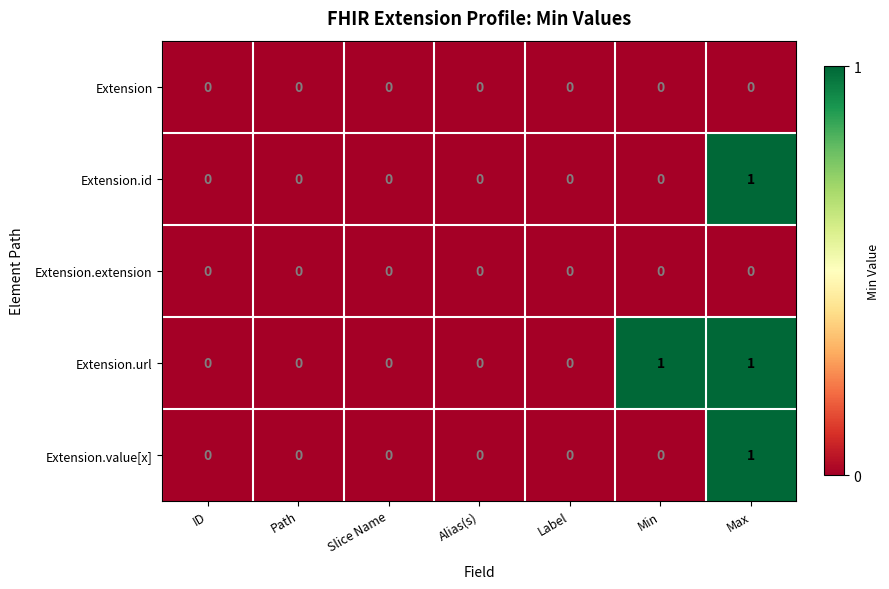

How many Extension.value[x] values are between 0 and 1?

7